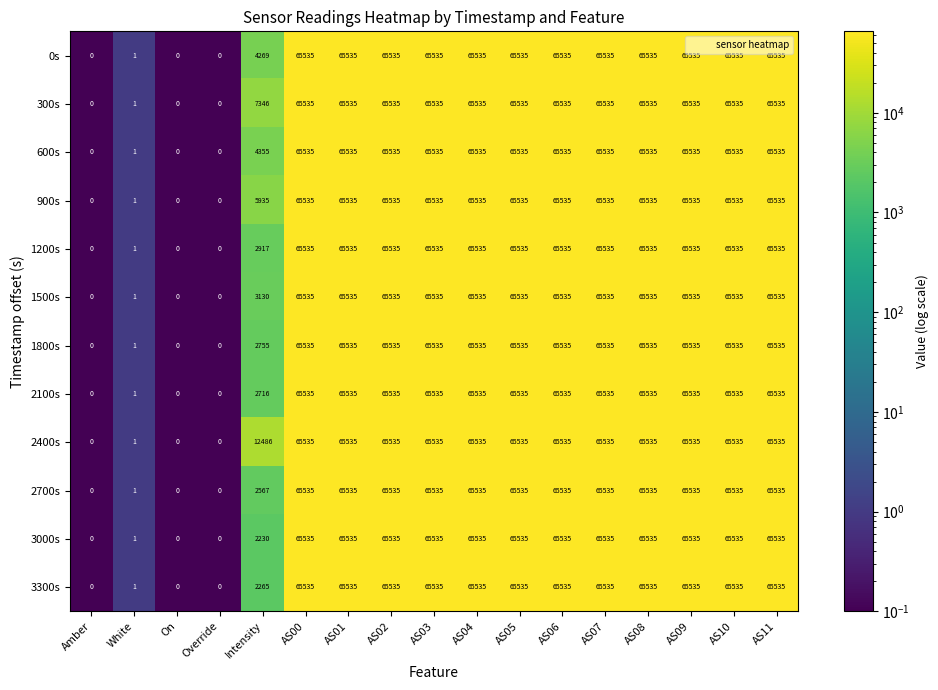

What is the difference between the 600s values at White and AS03?

65534